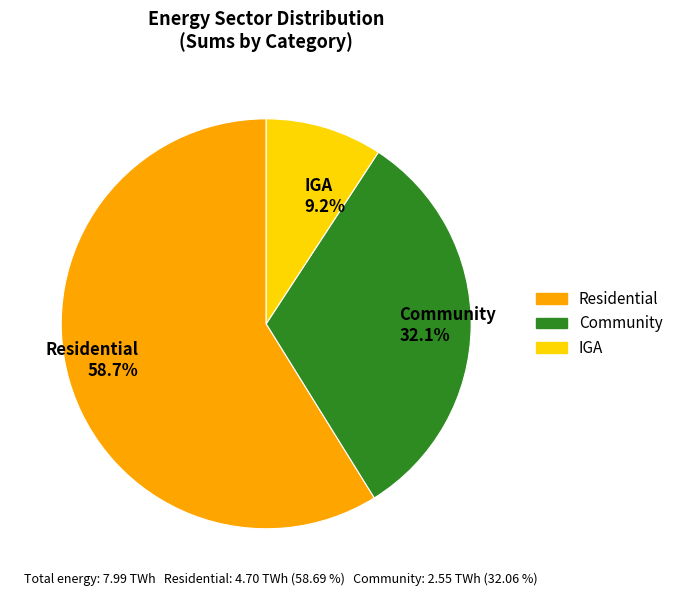

Count the number of slices in the pie.

3